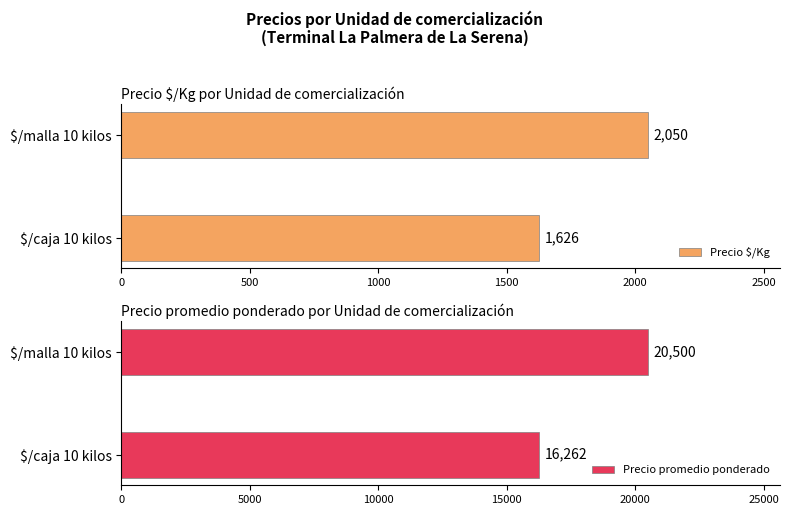

True or false: Precio $/Kg has a value of 2457 at $/caja 10 kilos.

False